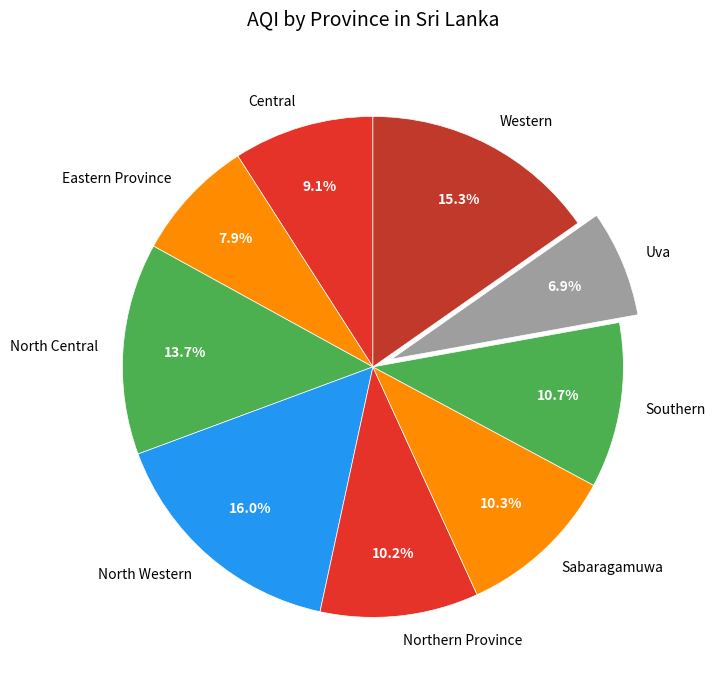

What is the total percentage of Southern and Eastern Province?

18.6%